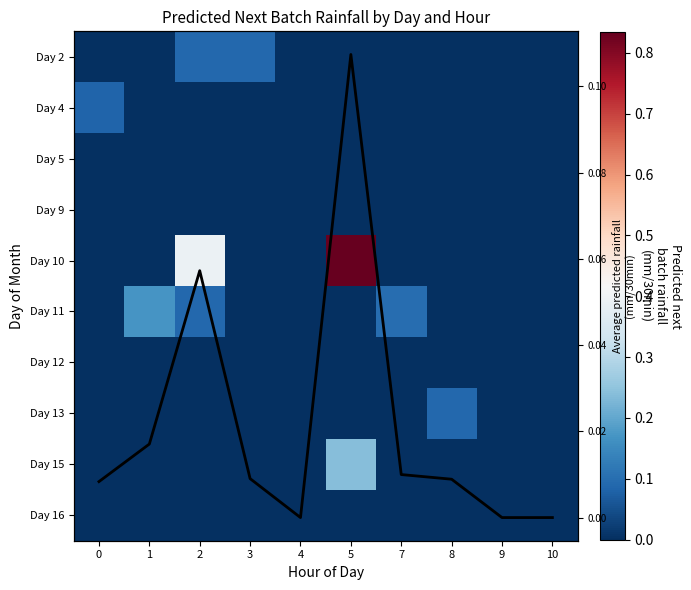

Reading left to right, list all the values displayed in this chart.

row_0: 0.0	0.0	0.1	0.1	0.0	0.0	0.0	0.0	0.0	0.0
row_1: 0.1	0.0	0.0	0.0	0.0	0.0	0.0	0.0	0.0	0.0
row_2: 0.0	0.0	0.0	0.0	0.0	0.0	0.0	0.0	0.0	0.0
row_3: 0.0	0.0	0.0	0.0	0.0	0.0	0.0	0.0	0.0	0.0
row_4: 0.0	0.0	0.4	0.0	0.0	0.8	0.0	0.0	0.0	0.0
row_5: 0.0	0.2	0.1	0.0	0.0	0.0	0.1	0.0	0.0	0.0
row_6: 0.0	0.0	0.0	0.0	0.0	0.0	0.0	0.0	0.0	0.0
row_7: 0.0	0.0	0.0	0.0	0.0	0.0	0.0	0.1	0.0	0.0
row_8: 0.0	0.0	0.0	0.0	0.0	0.2	0.0	0.0	0.0	0.0
row_9: 0.0	0.0	0.0	0.0	0.0	0.0	0.0	0.0	0.0	0.0
Mean predicted rainfall: 0.0	0.0	0.1	0.0	0.0	0.1	0.0	0.0	0.0	0.0